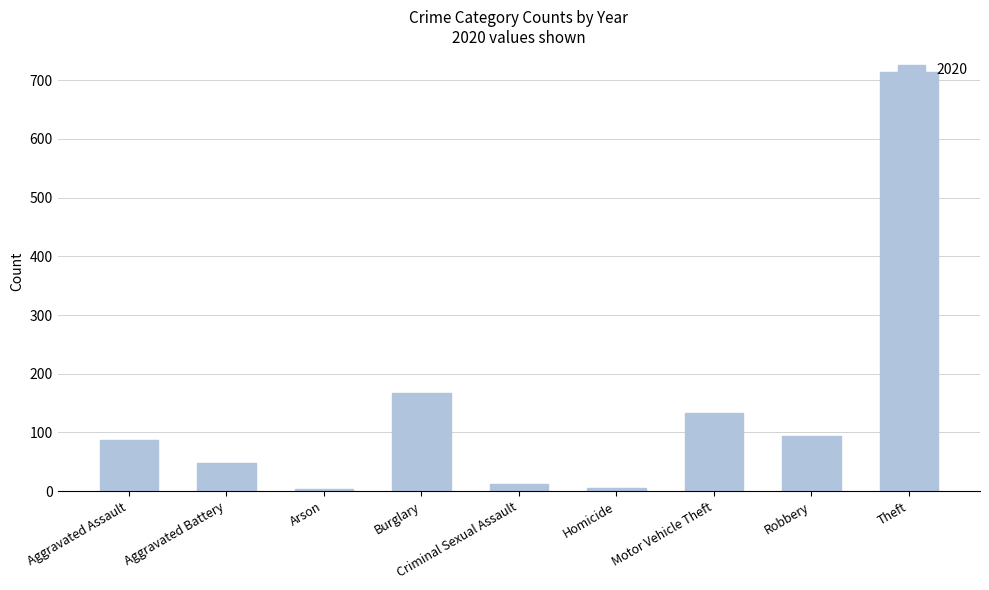

Which category has the highest value across all series?

Theft